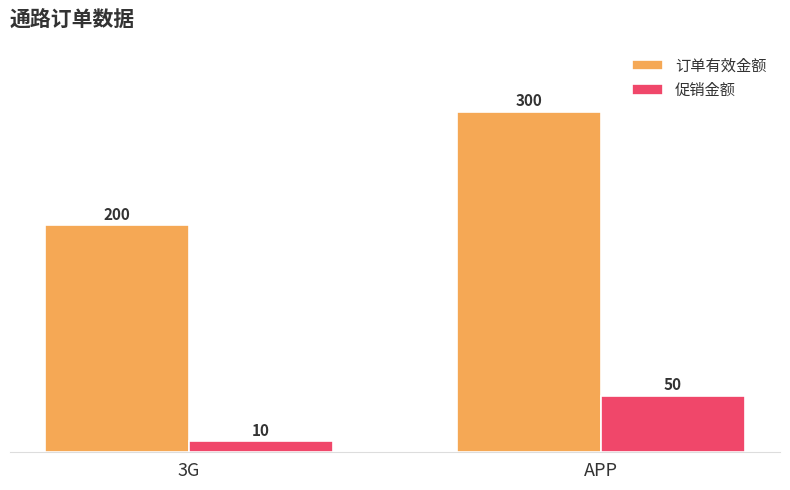

What is the maximum value shown in the chart?

300